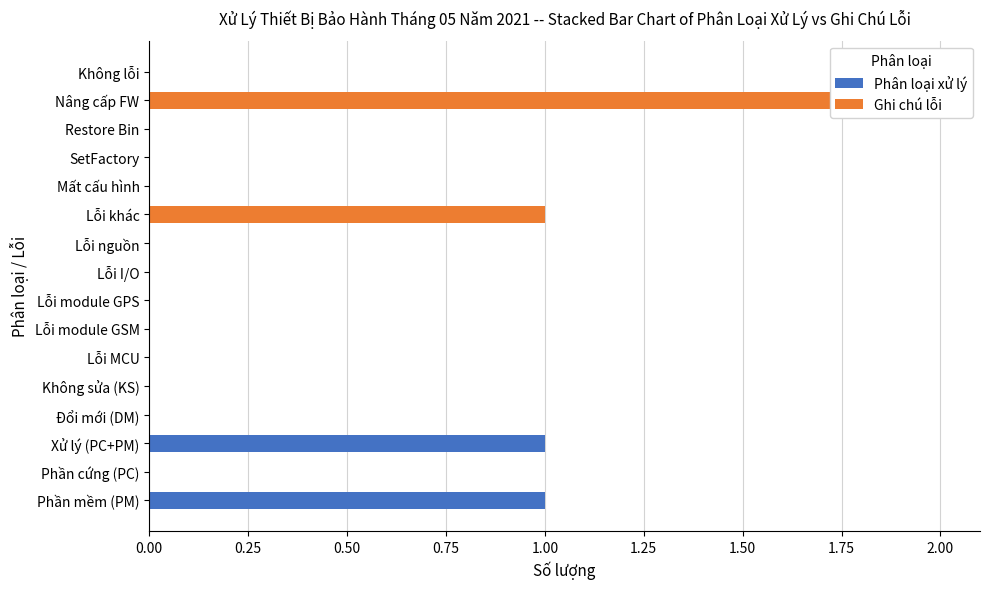

Count the Phân loại xử lý values in the range 0 to 1.

16